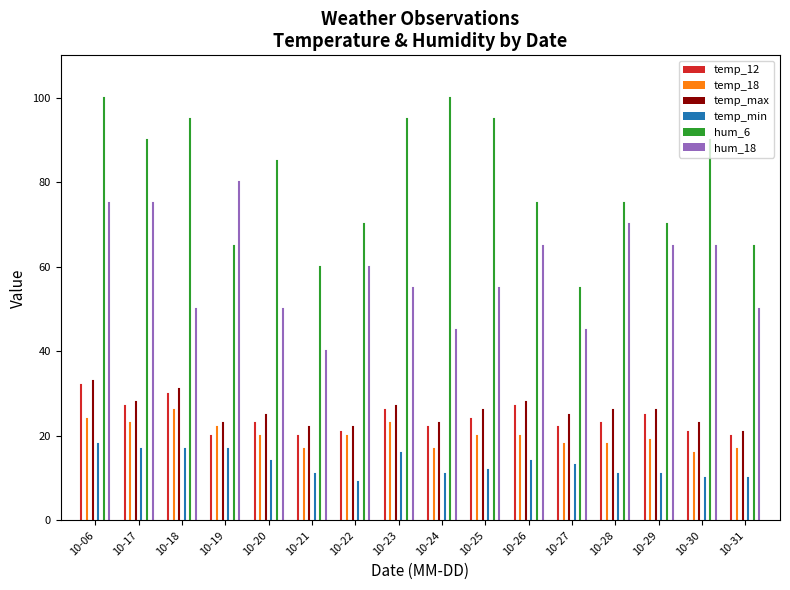

How many bars are there in total?

96